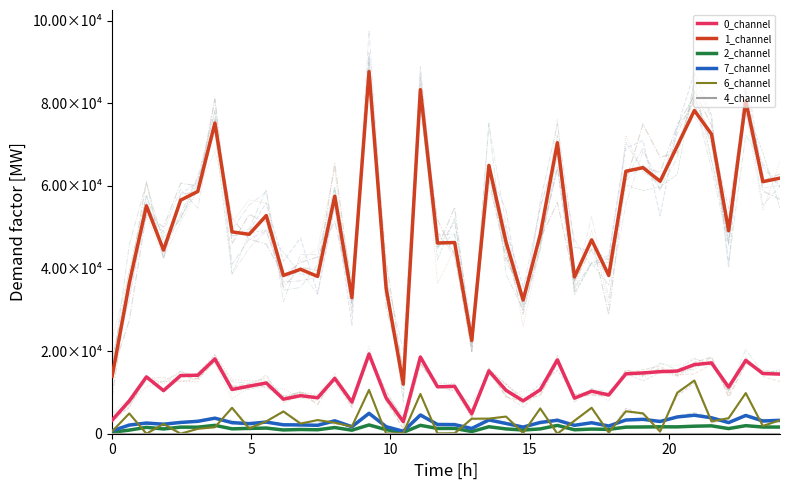

Which series has the widest spread of values?

1_channel